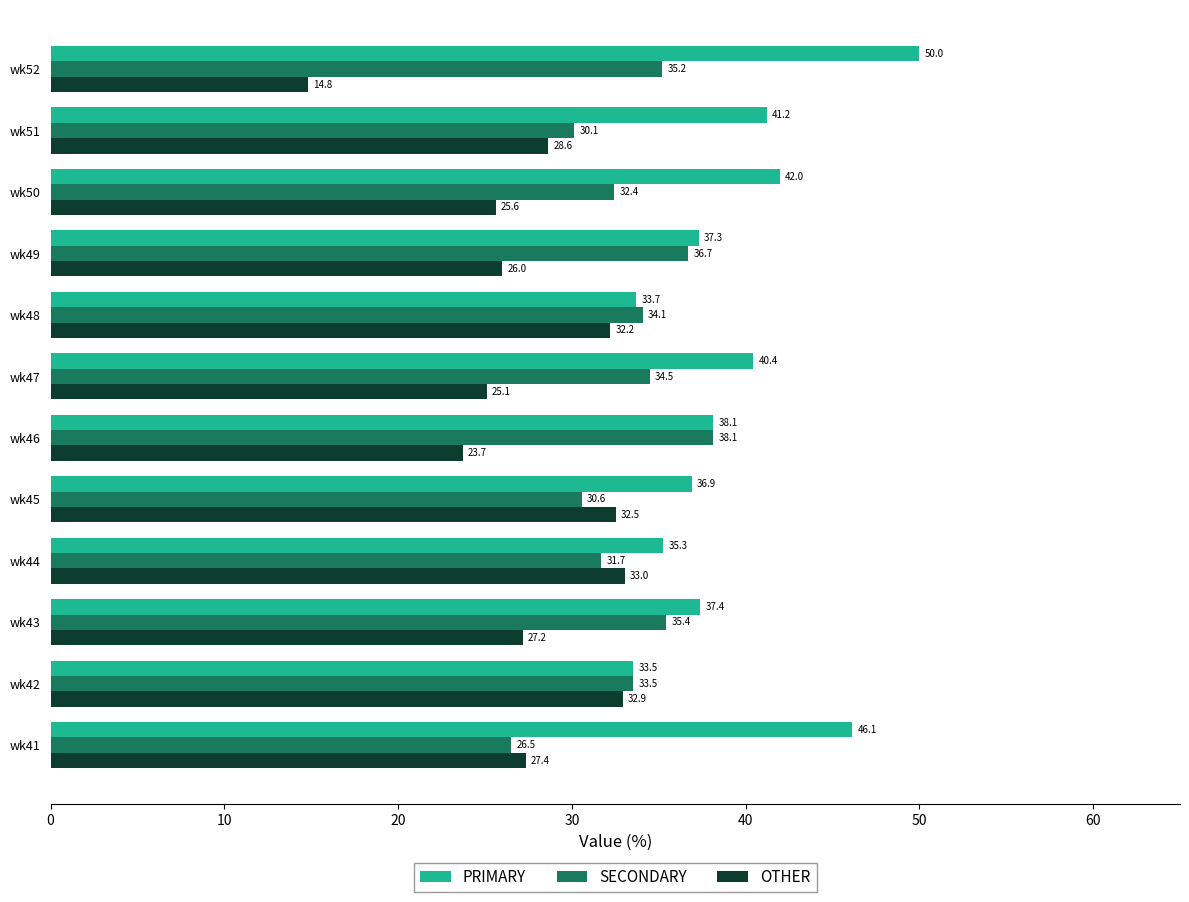

Is it true that OTHER equals 8.4 at wk51?

False